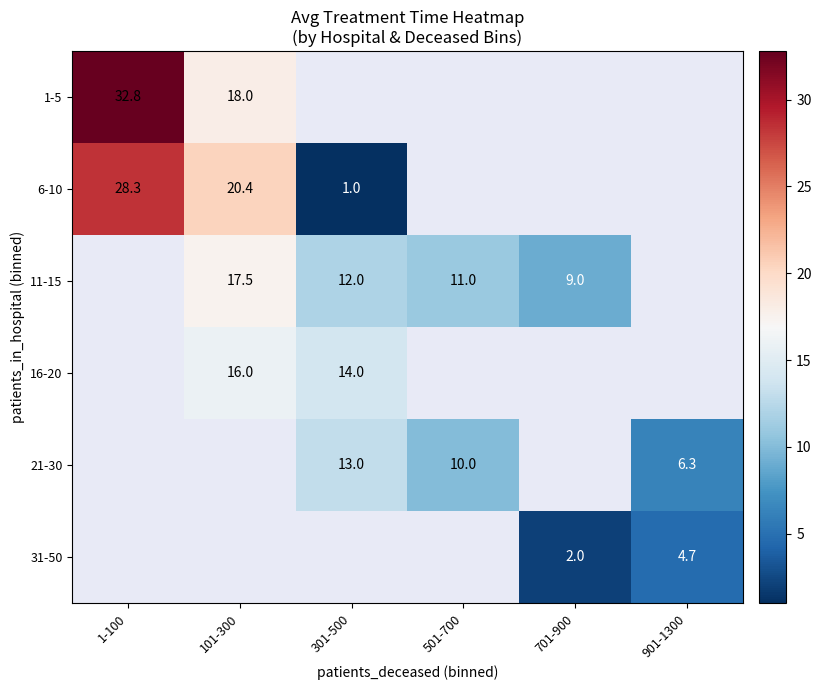

Which label corresponds to the largest value in the chart?

1-100